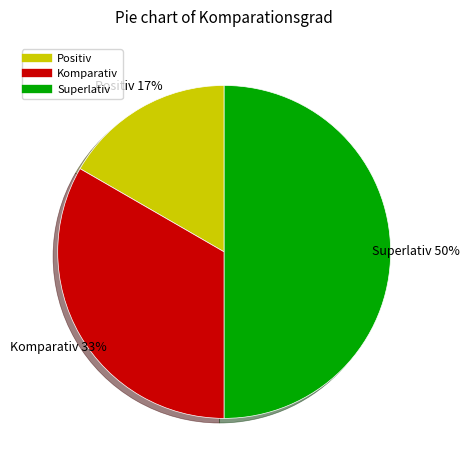

Rank the categories by value from lowest to highest.

Positiv, Komparativ, Superlativ